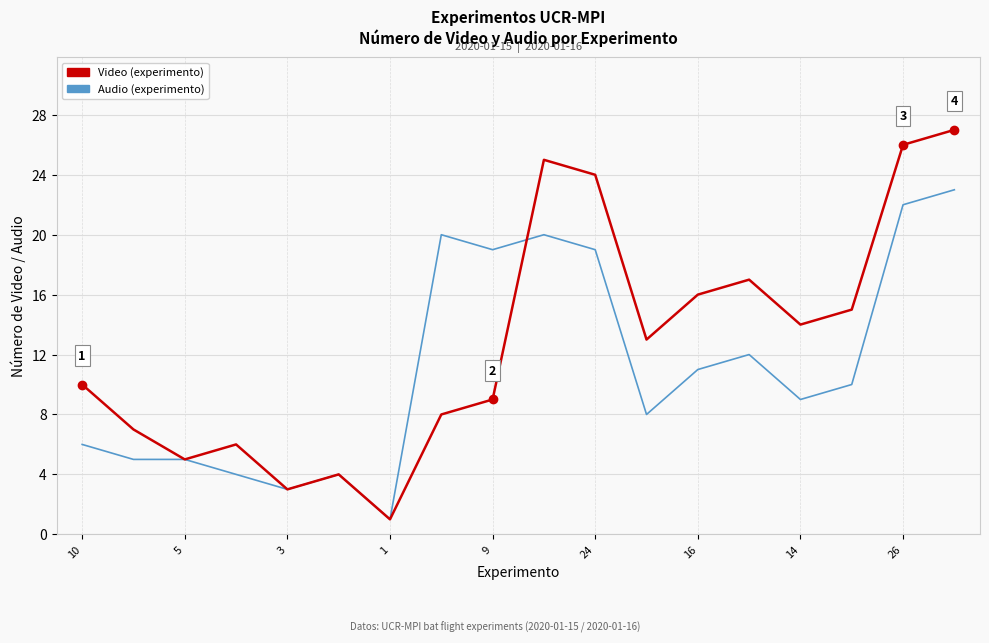

Which series has the largest total across all categories?

Video (experimento)